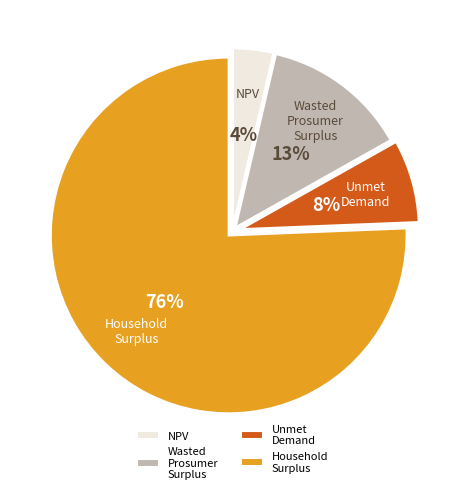

To the nearest percent, what percentage of the pie is Wasted Prosumer Surplus?

13%